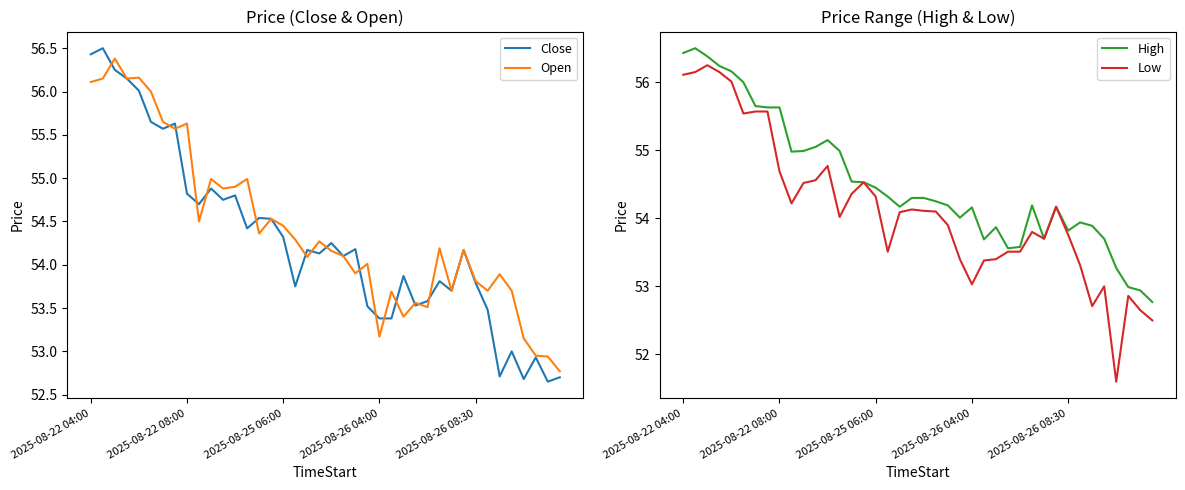

What is the highest value of the Close series?

56.5